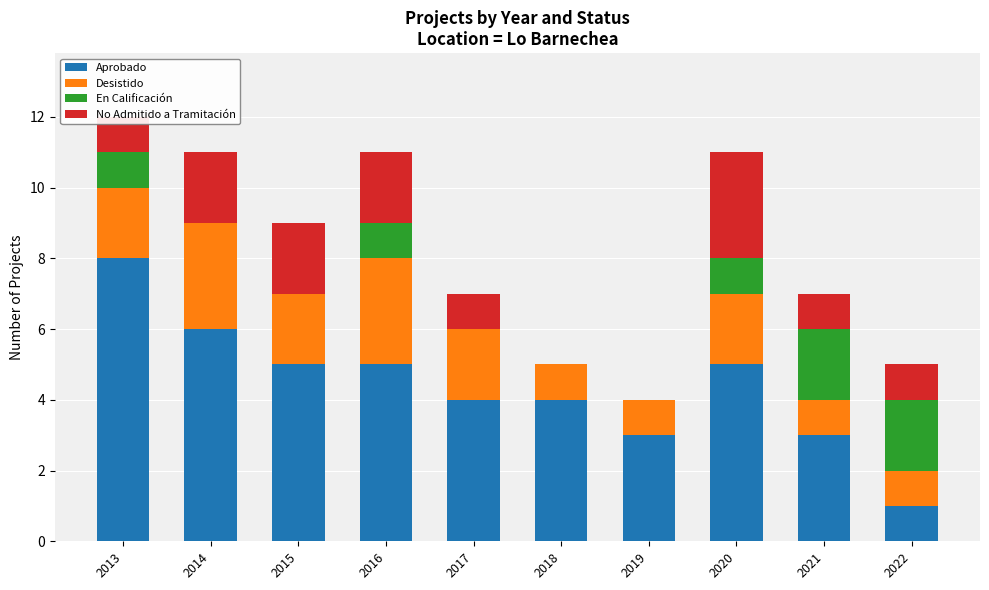

What value does the Aprobado series have at 2014?

6